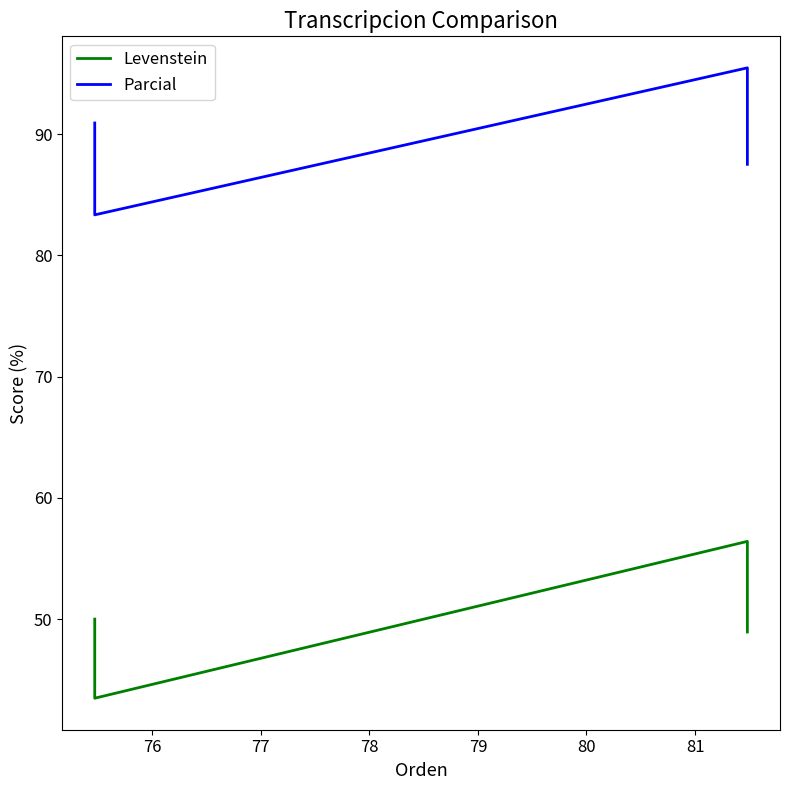

Count the number of categories in the chart.

4